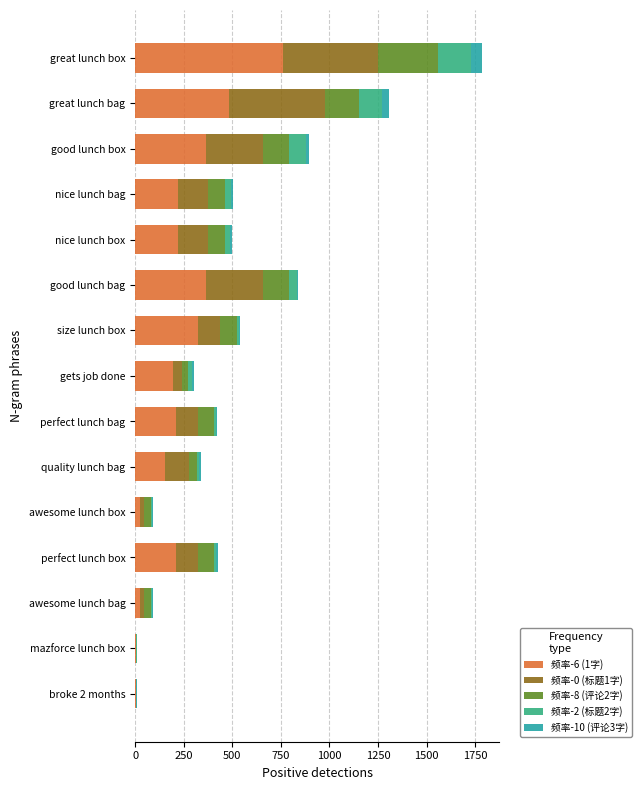

What are all the series names shown in the legend?

频率-6 (1字), 频率-0 (标题1字), 频率-8 (评论2字), 频率-2 (标题2字), 频率-10 (评论3字)